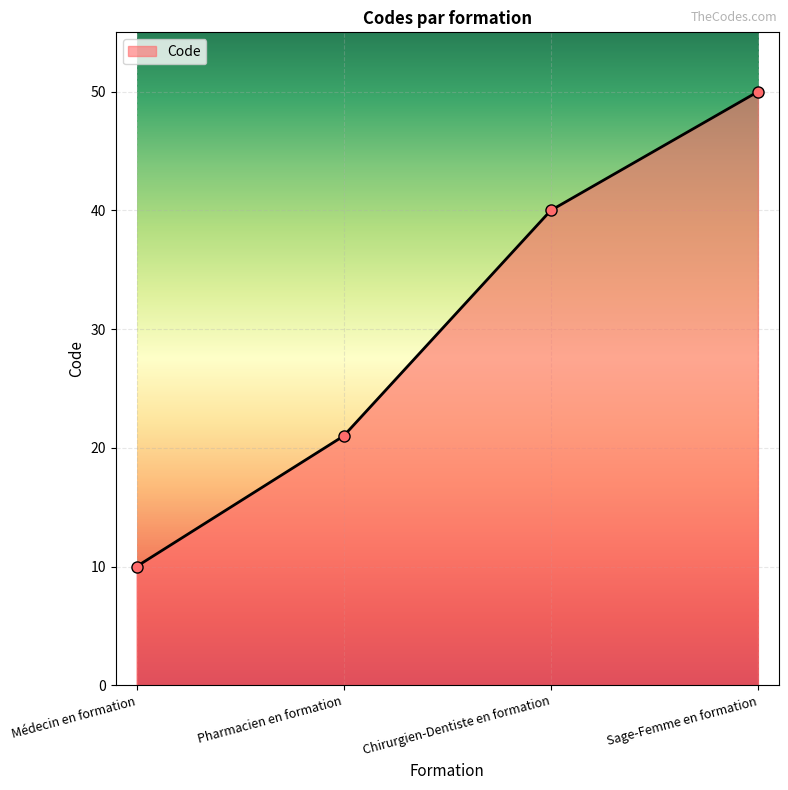

Reading left to right, what are all the values shown in this chart?

10	21	40	50